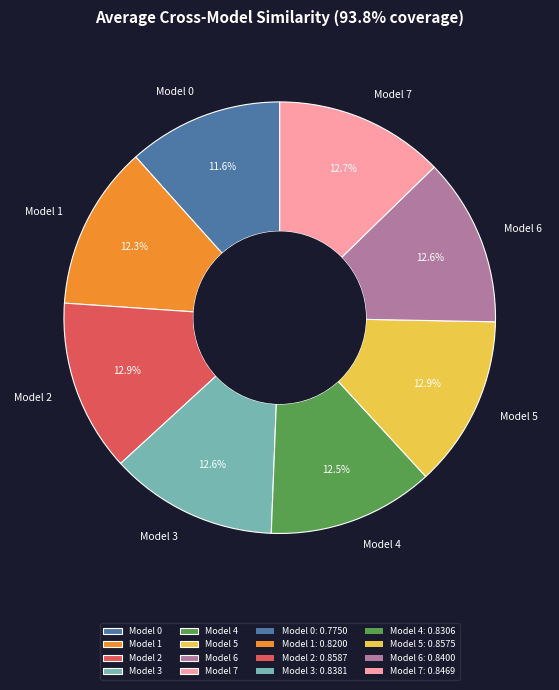

Is it true that Model 6 is 13% of the pie?

True